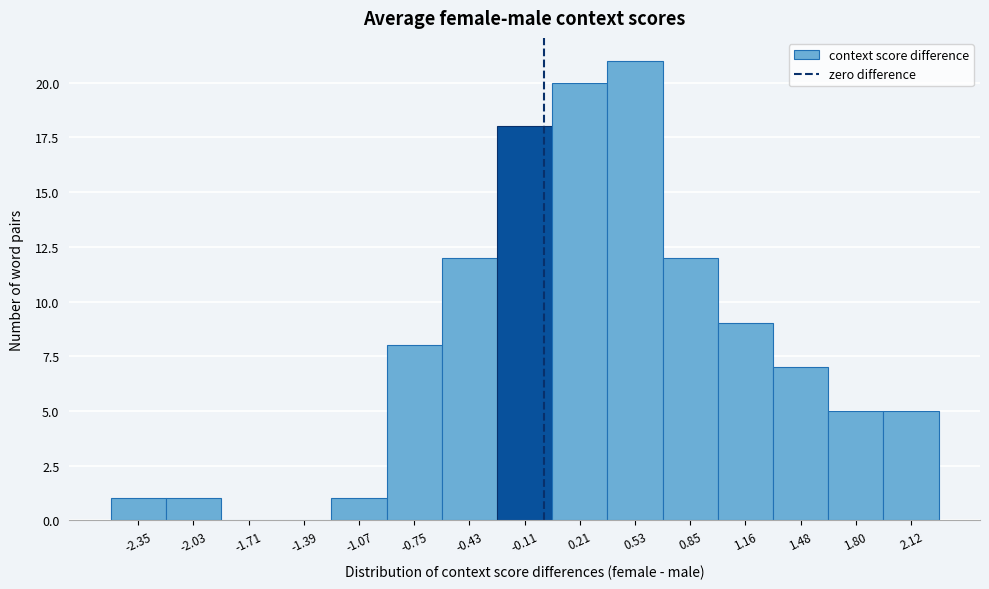

Over which range of the x-axis is the bar tallest?

0.35 to 0.70